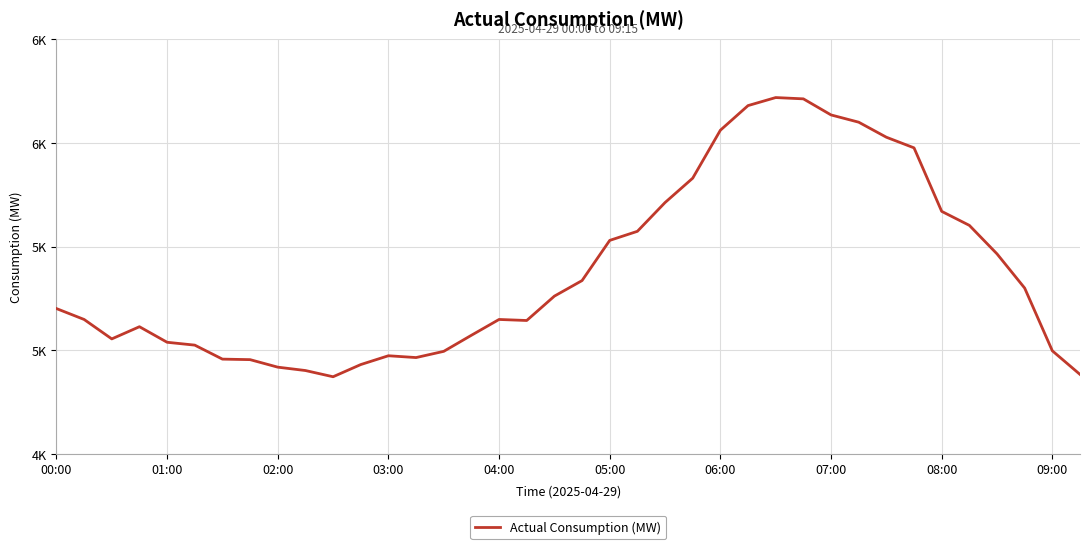

What is the average value?

5505